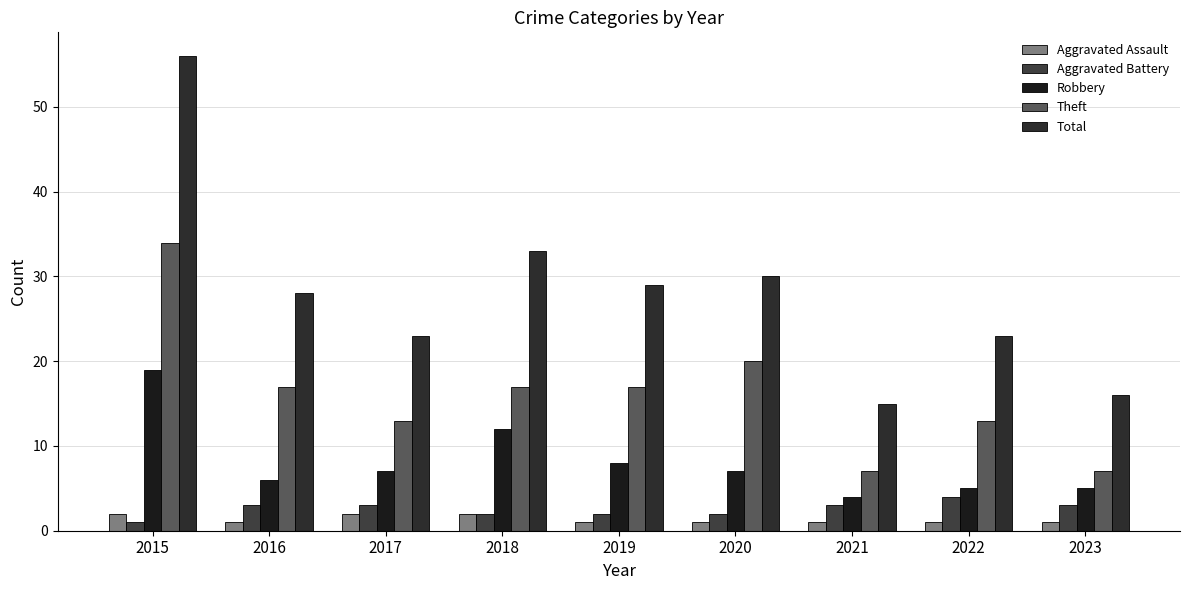

List the labels in order of Total value, largest first.

2015, 2018, 2020, 2019, 2016, 2017, 2022, 2023, 2021